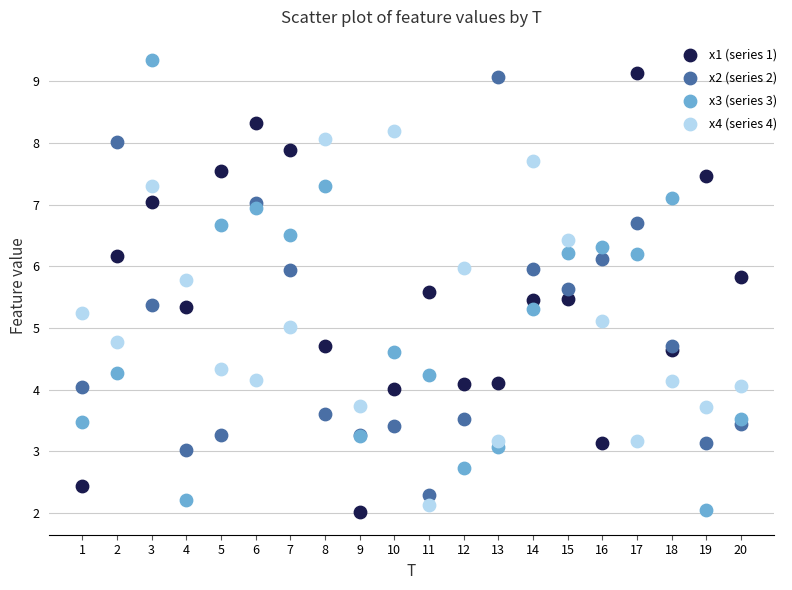

What are all the series names shown in the legend?

x1 (series 1), x2 (series 2), x3 (series 3), x4 (series 4)